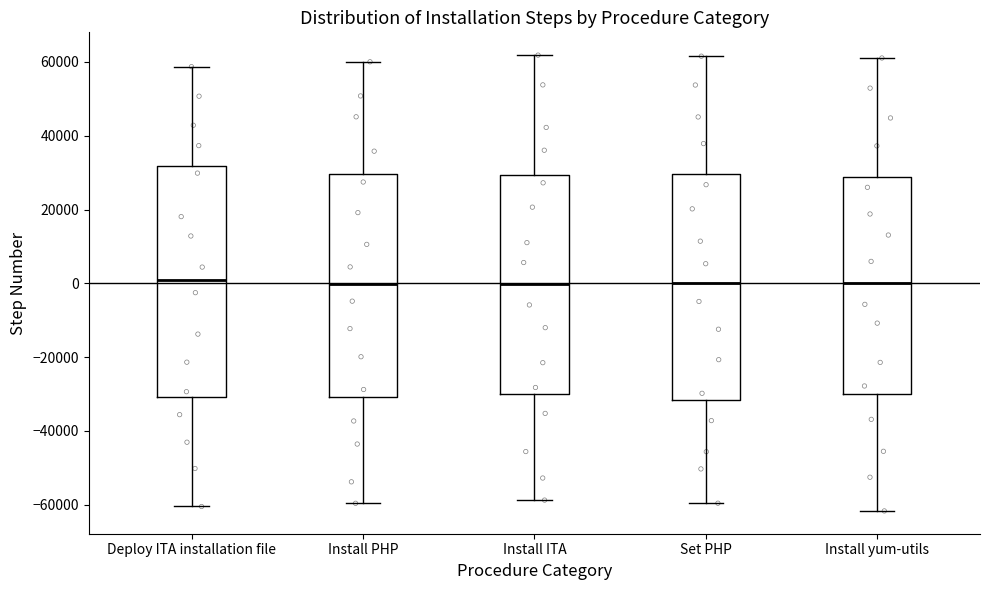

Reading left to right, read every box against the y-axis: the position of its median line, the range the box covers, and the ends of its whiskers. The values are not printed on the chart, so give them approximately, as read against the axis.

Deploy ITA installation file: median 0, box -30000 to 32000, whiskers -60000 to 58000
Install PHP: median 0, box -30000 to 30000, whiskers -60000 to 60000
Install ITA: median 0, box -30000 to 30000, whiskers -58000 to 62000
Set PHP: median 0, box -32000 to 30000, whiskers -60000 to 62000
Install yum-utils: median 0, box -30000 to 28000, whiskers -62000 to 62000